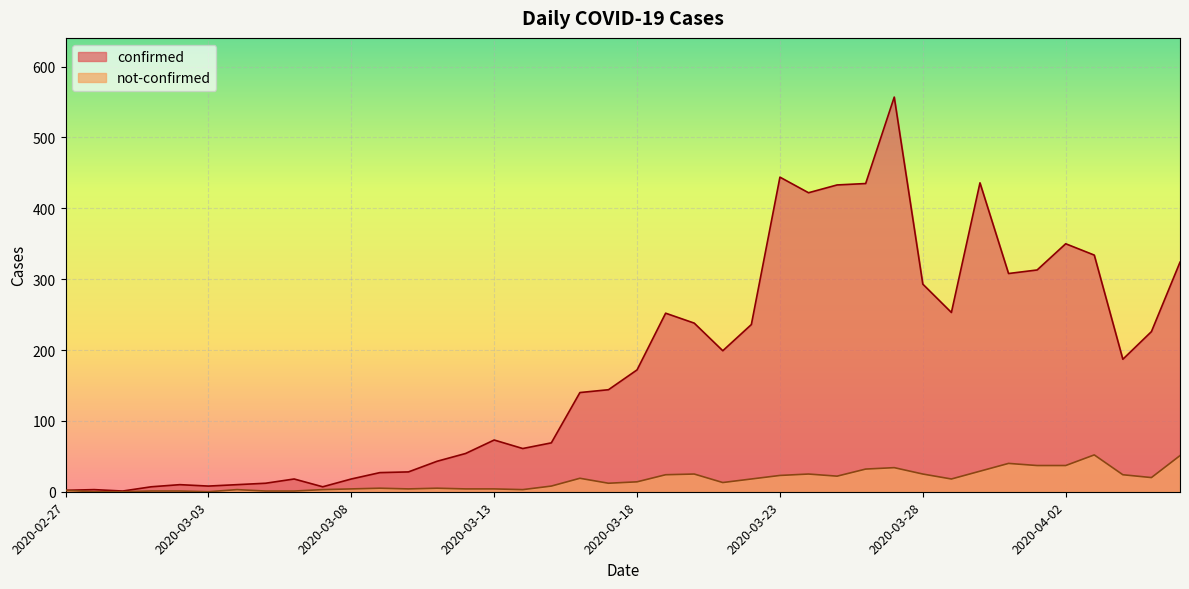

True or false: confirmed and not-confirmed intersect in this chart.

False